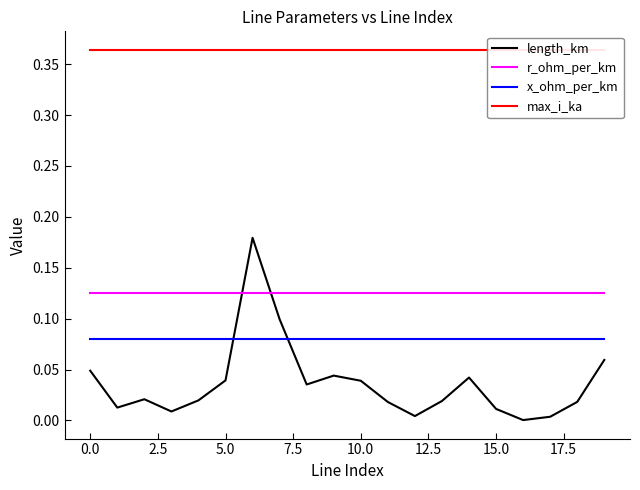

How many times do length_km and r_ohm_per_km cross each other?

2